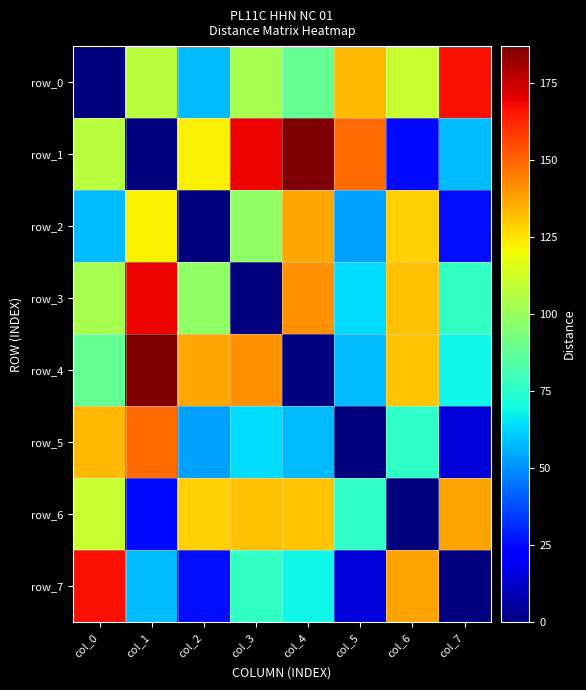

At which label is row_7 closest to 83?

col_3